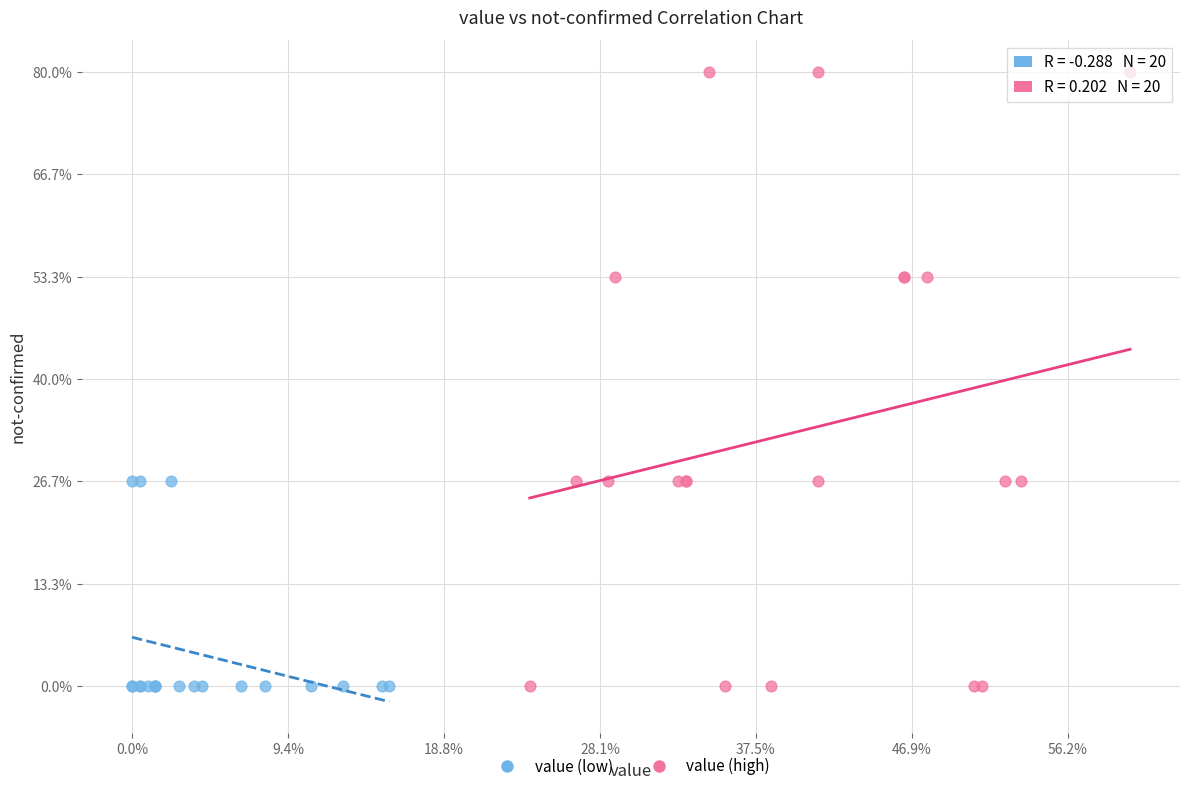

Which series has the widest spread of Y values?

value (high)